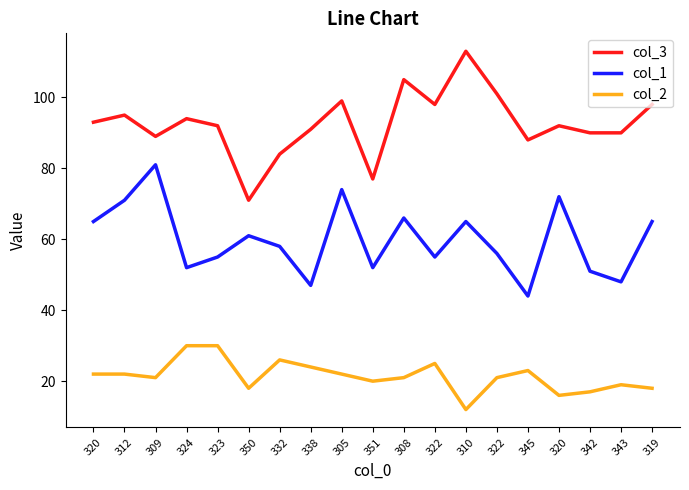

What is the greatest value displayed?

113